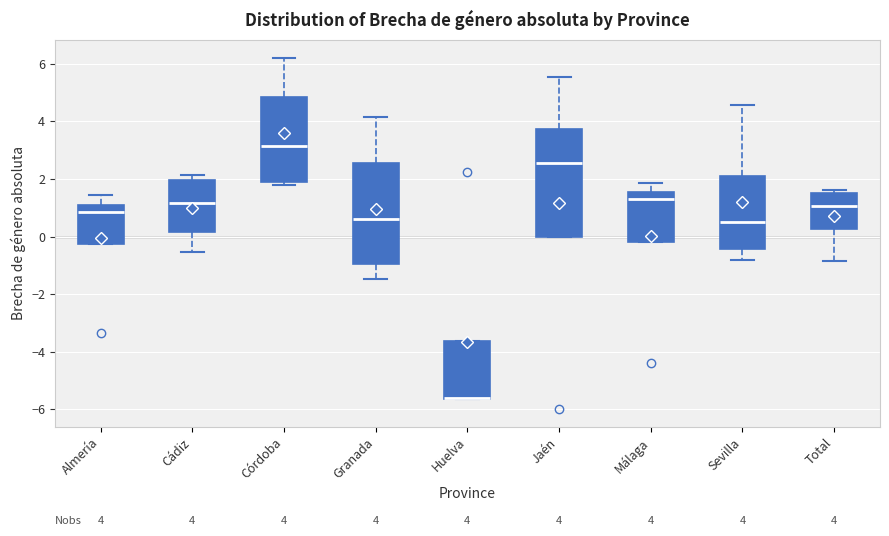

Comparing the boxes themselves (not the whiskers), which one is the tallest?

Jaén